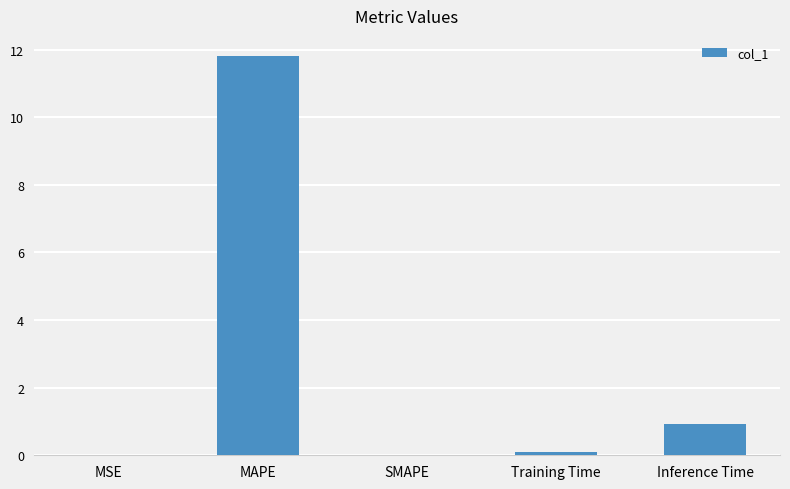

What is the sum of all values?

12.8